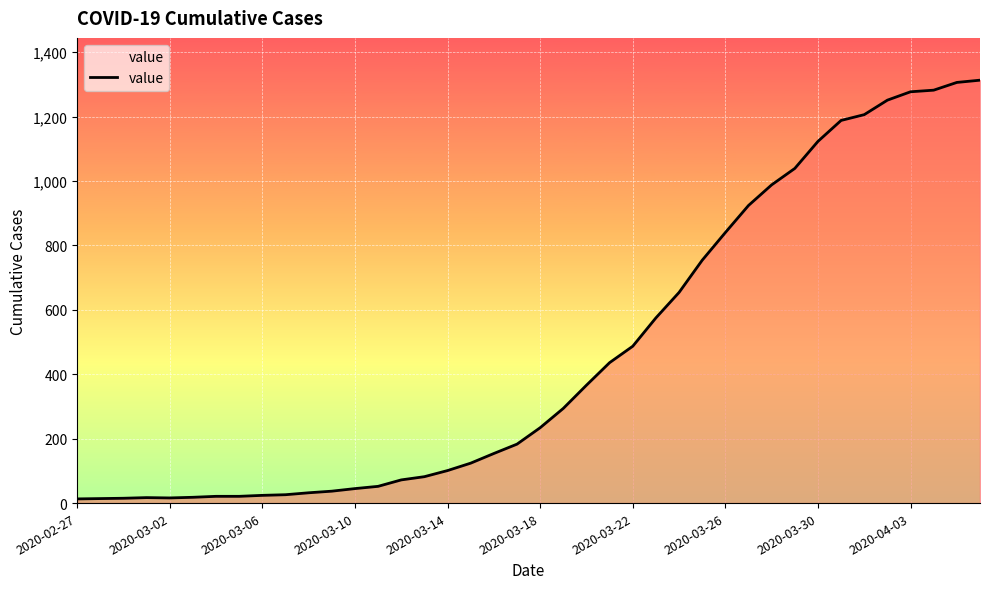

What is the maximum value shown in the chart?

1313